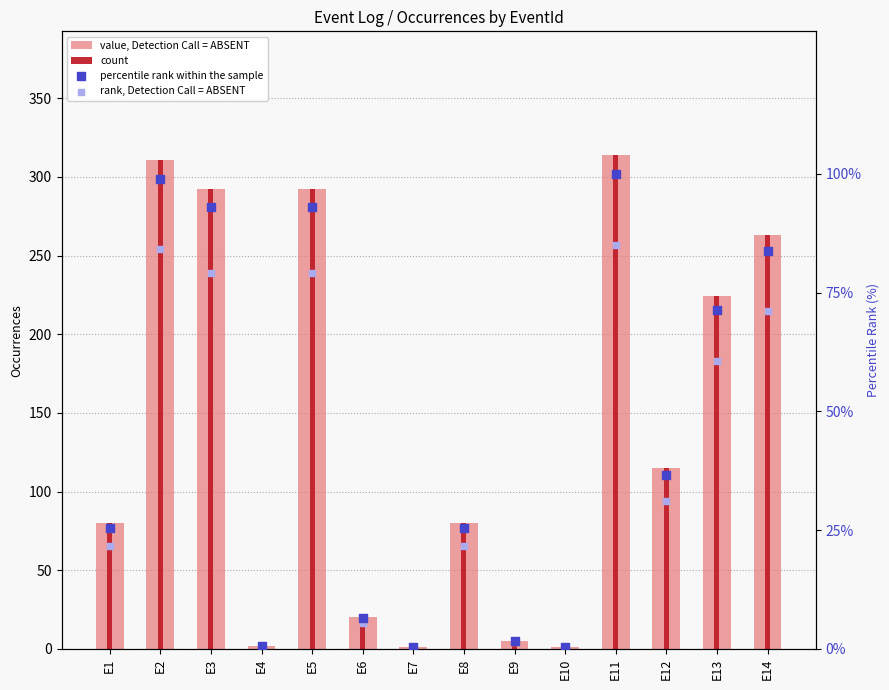

Which series contains the lowest Y value?

rank, Detection Call = ABSENT